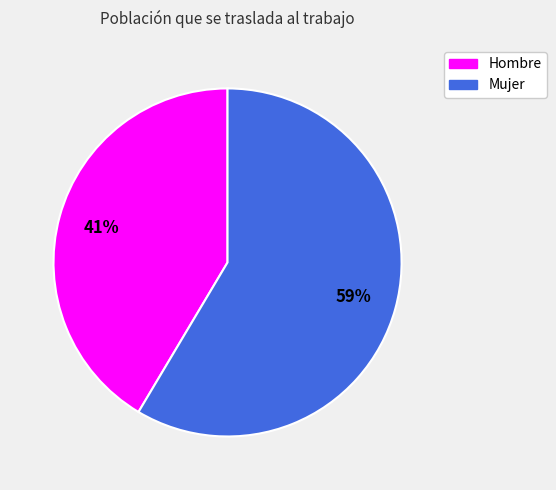

What percentage is the Hombre slice, to the nearest percent?

41%